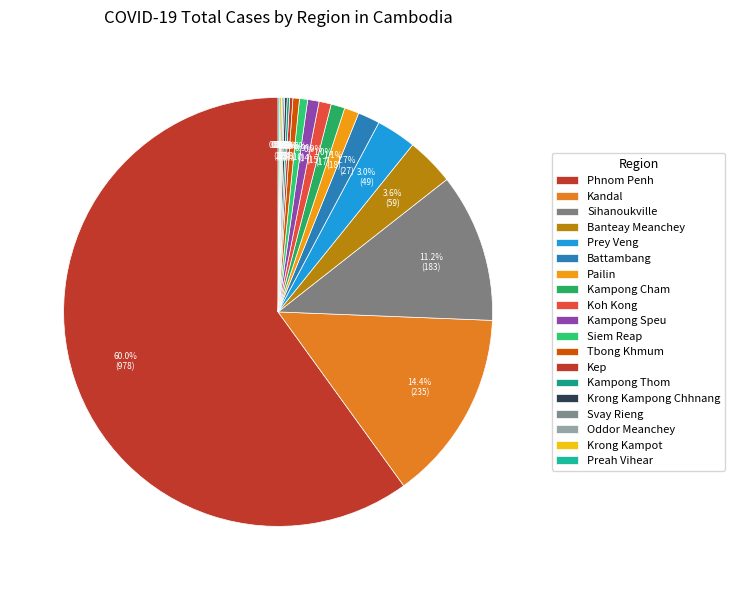

Is it true that Kandal is 23% of the pie?

False